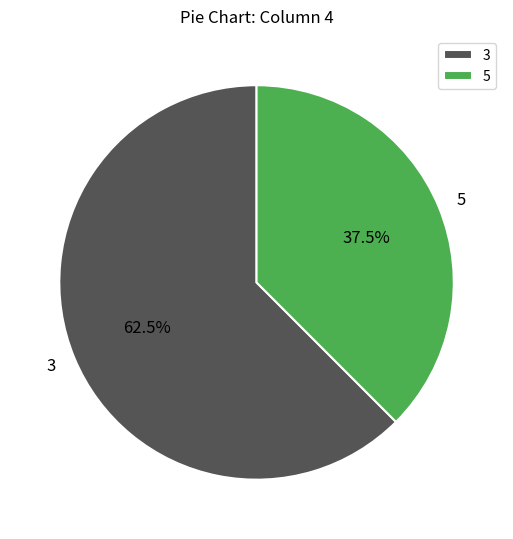

Rank the categories by value from lowest to highest.

5, 3